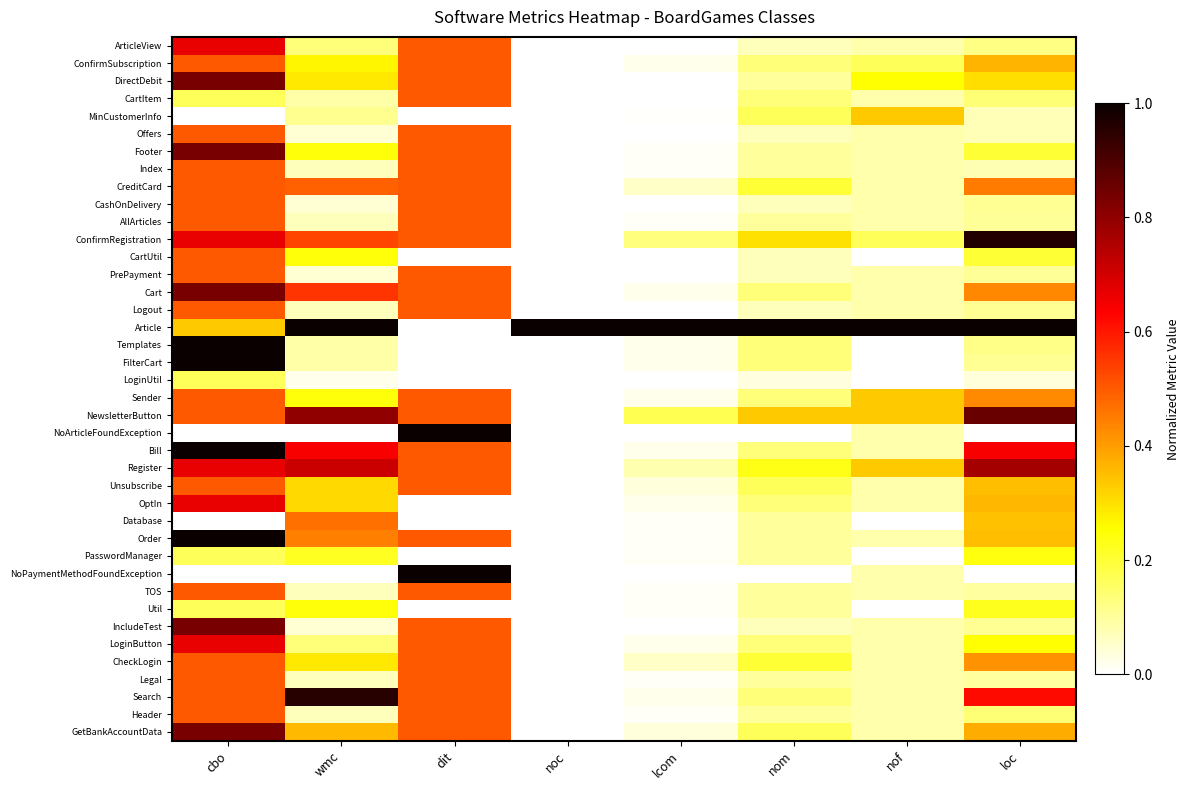

What is the spread (max minus min) of values at dit?

1.0